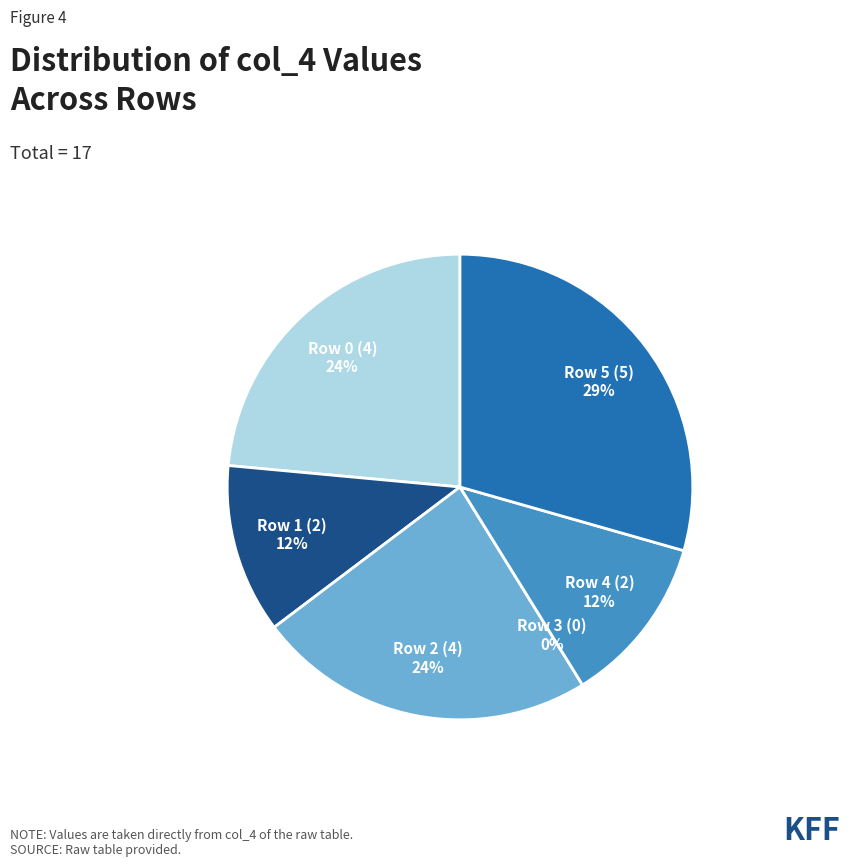

Rank the categories by value from highest to lowest.

5, 0, 2, 1, 4, 3